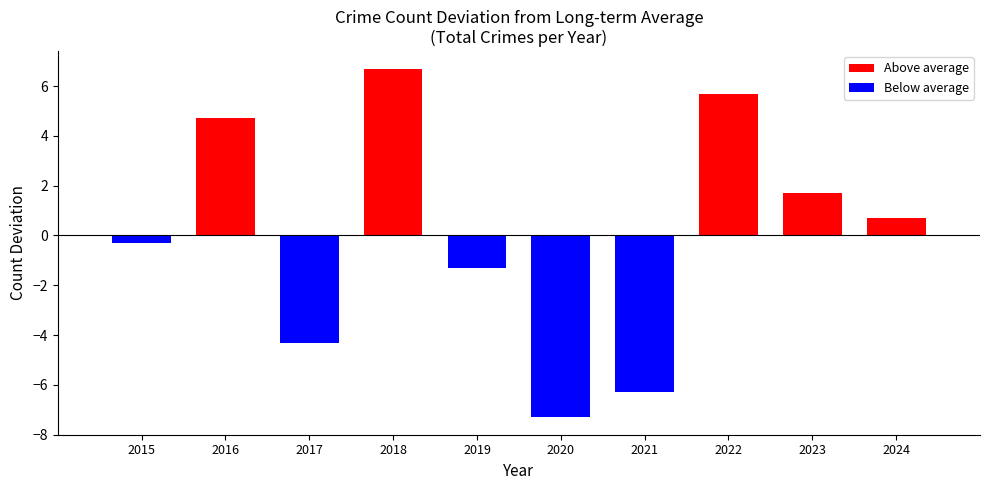

How many values are below zero?

5